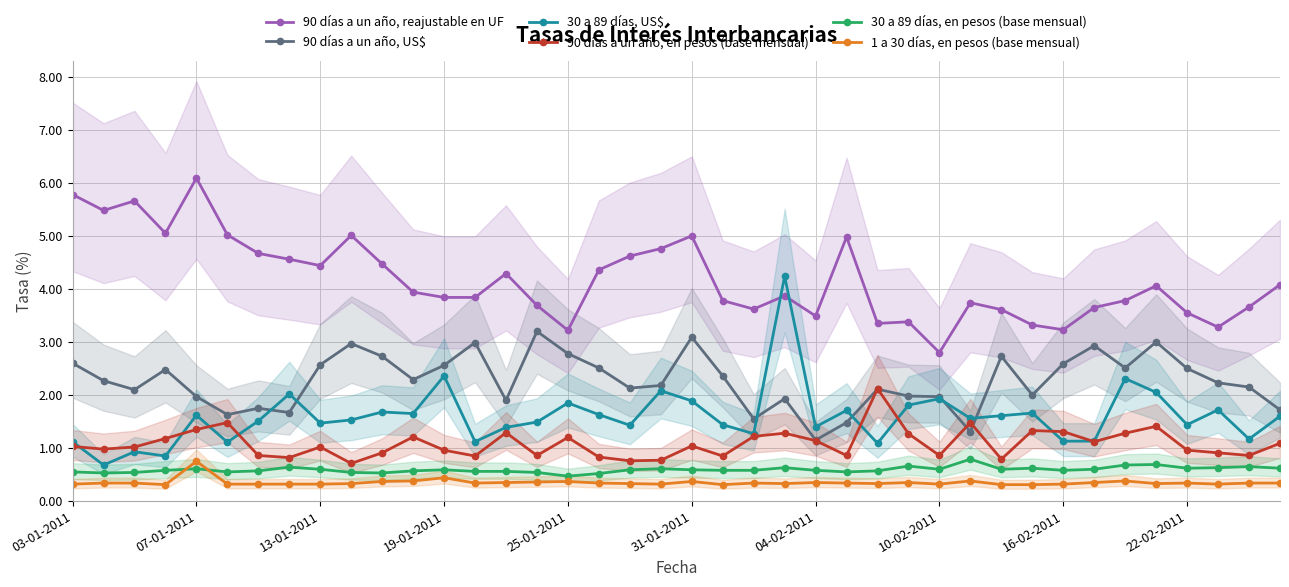

What is the approximate value of 90 días a un año, US$ at 38?

2.1